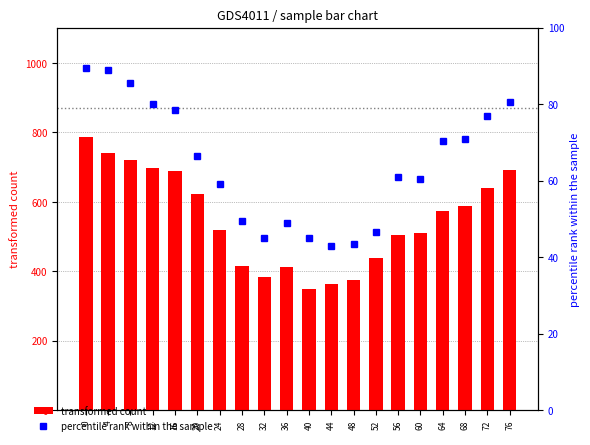

At which label is percentile rank within the sample closest to 66?

20